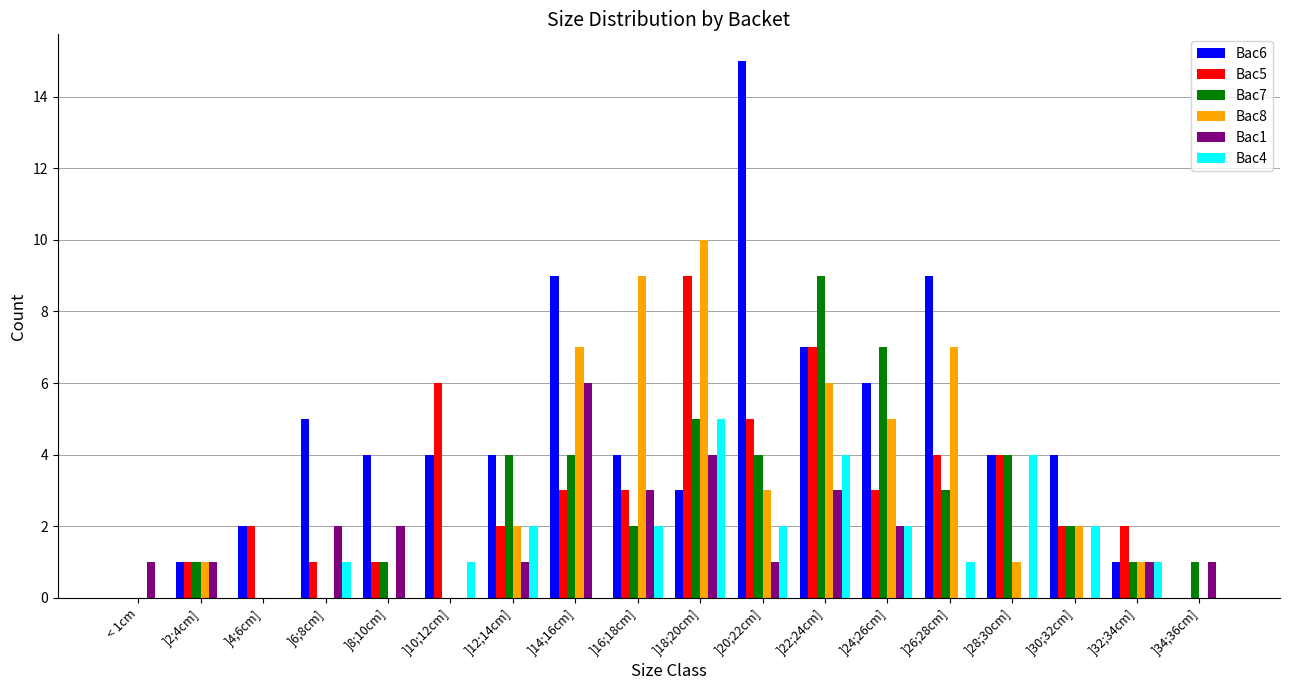

What is the average value of the Bac7 series?

3